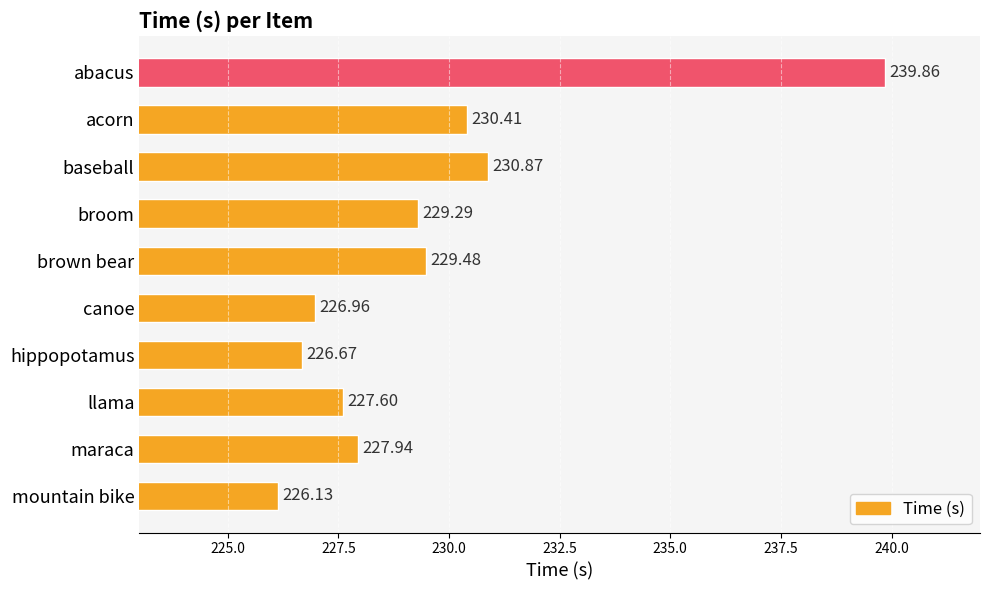

What is the sum of all values?

2295.2